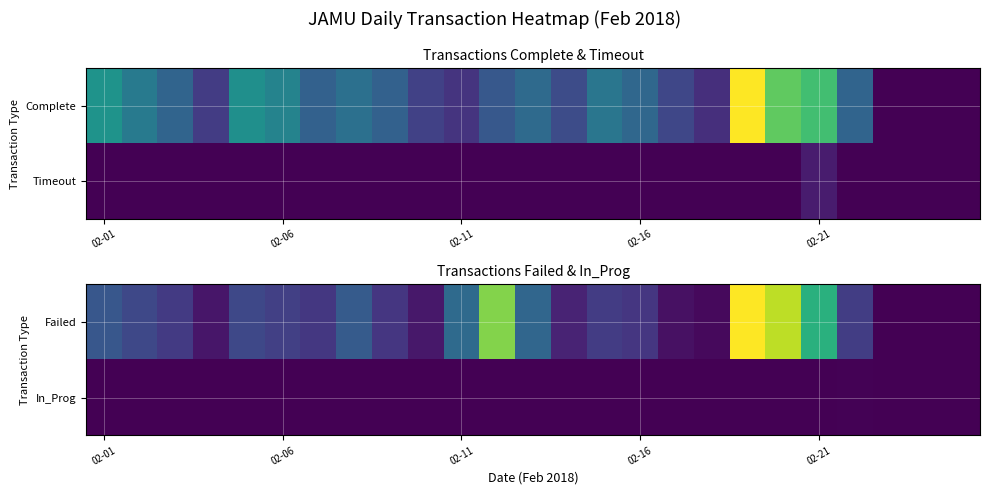

At how many categories does at least one series exceed 1043?

2